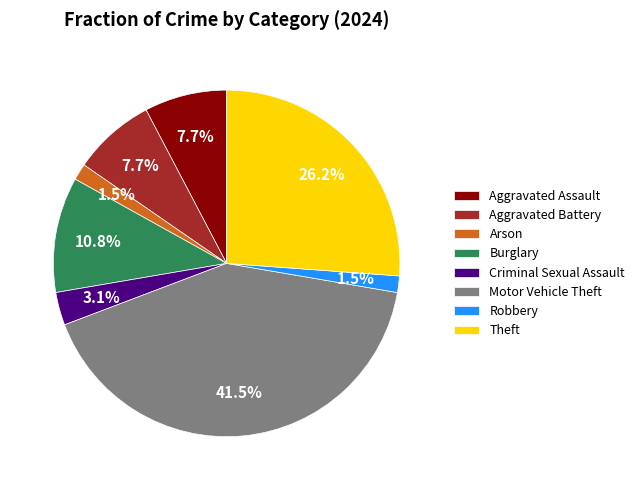

Which has a higher value, Burglary or Theft?

Theft